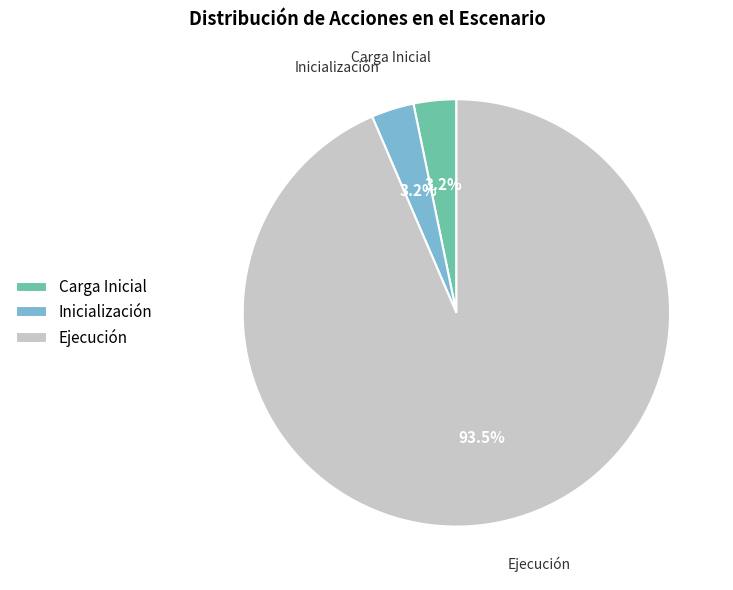

How many slices are in this pie chart?

3